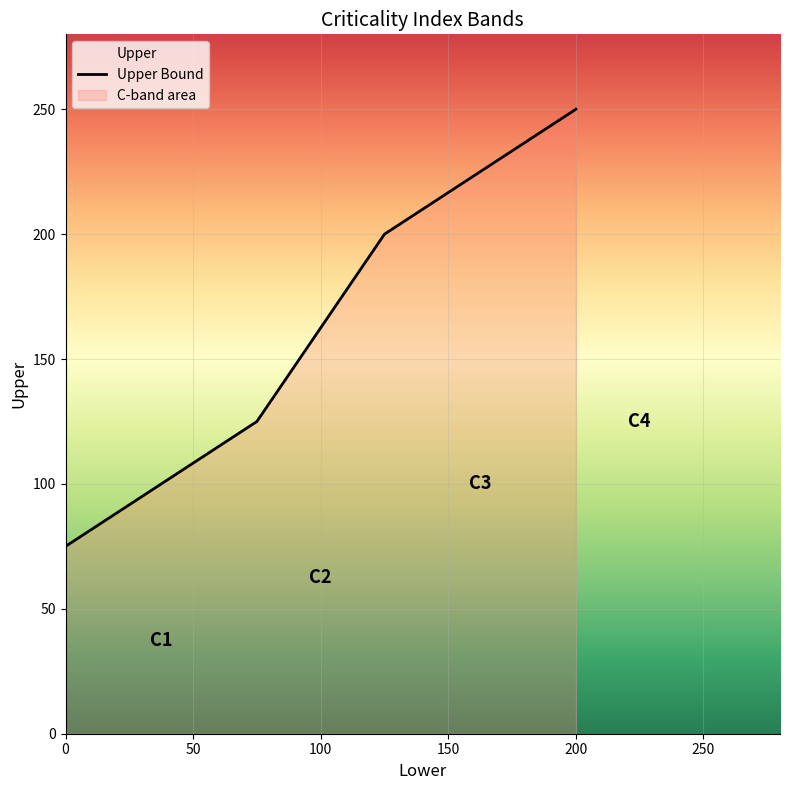

What is the minimum value shown in the chart?

75